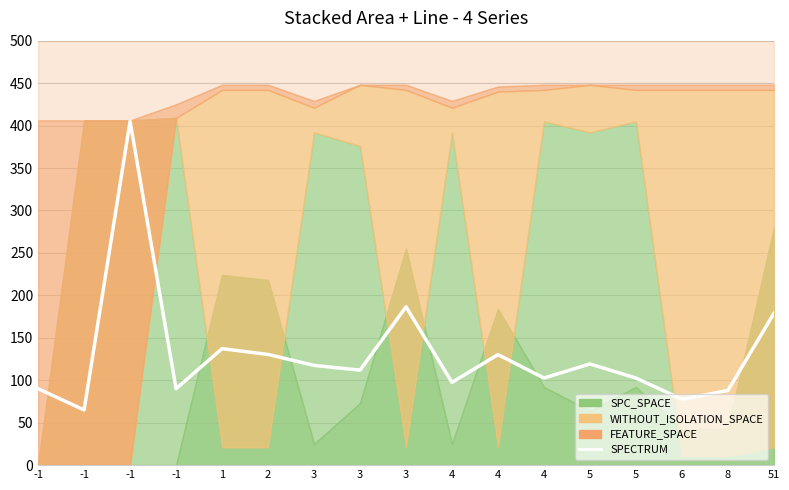

Which has a higher value, 4 or -1?

4